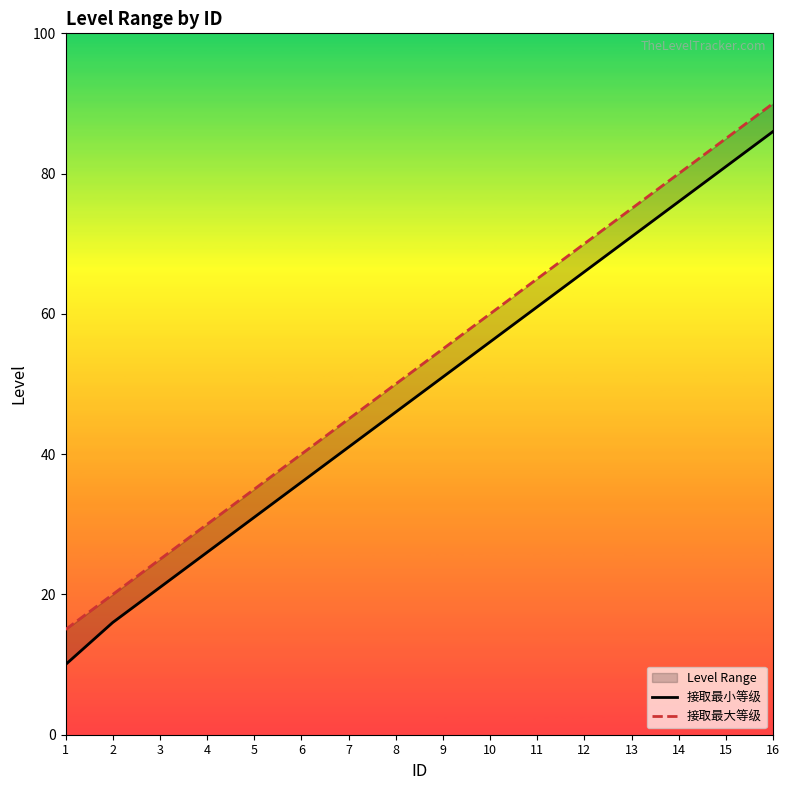

How many lines are shown in the chart?

2